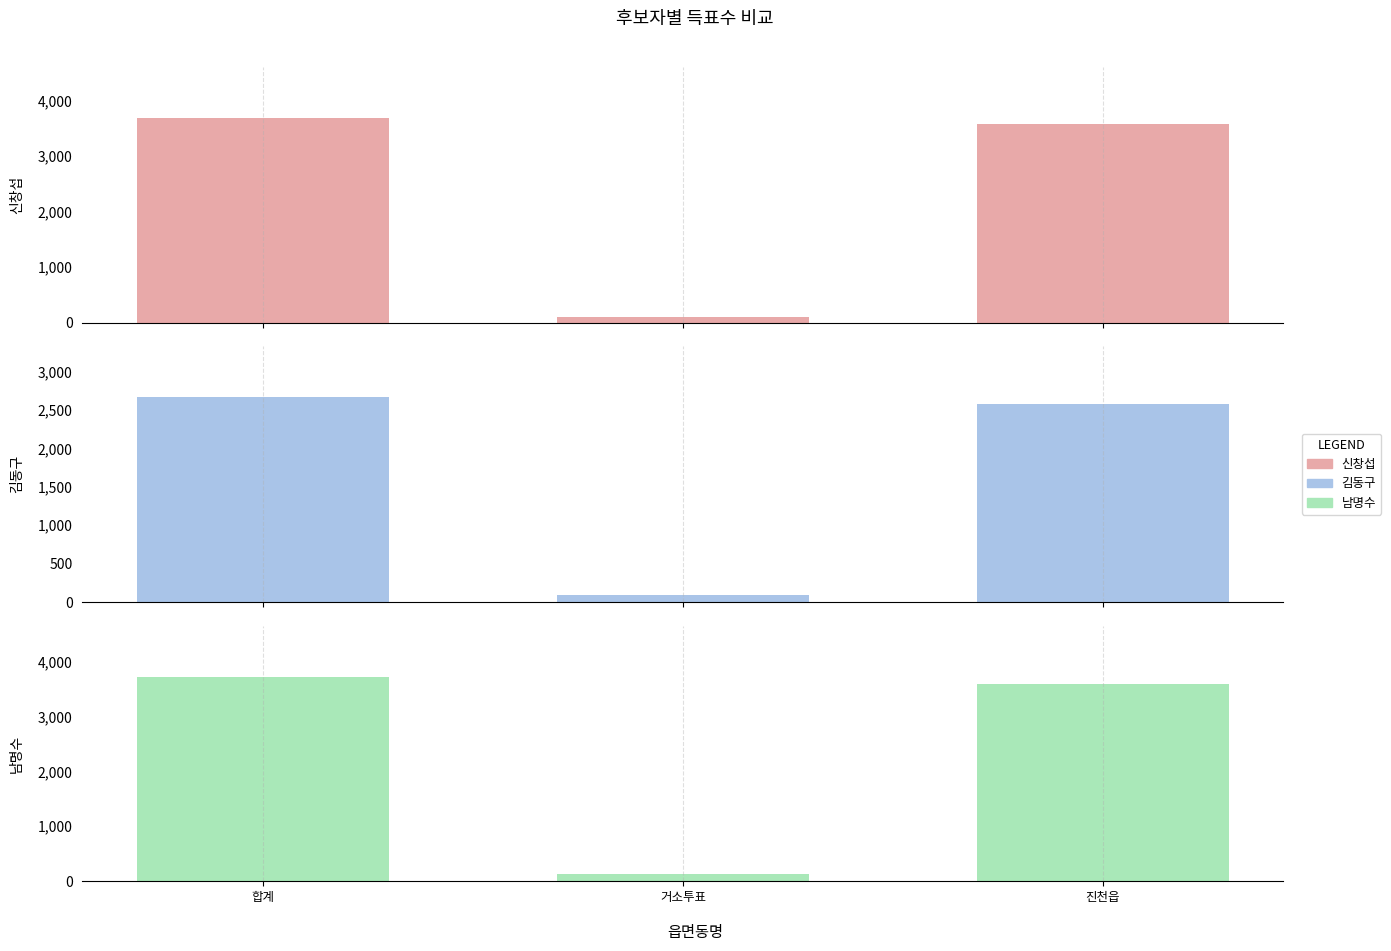

What position from the right is 거소투표?

2